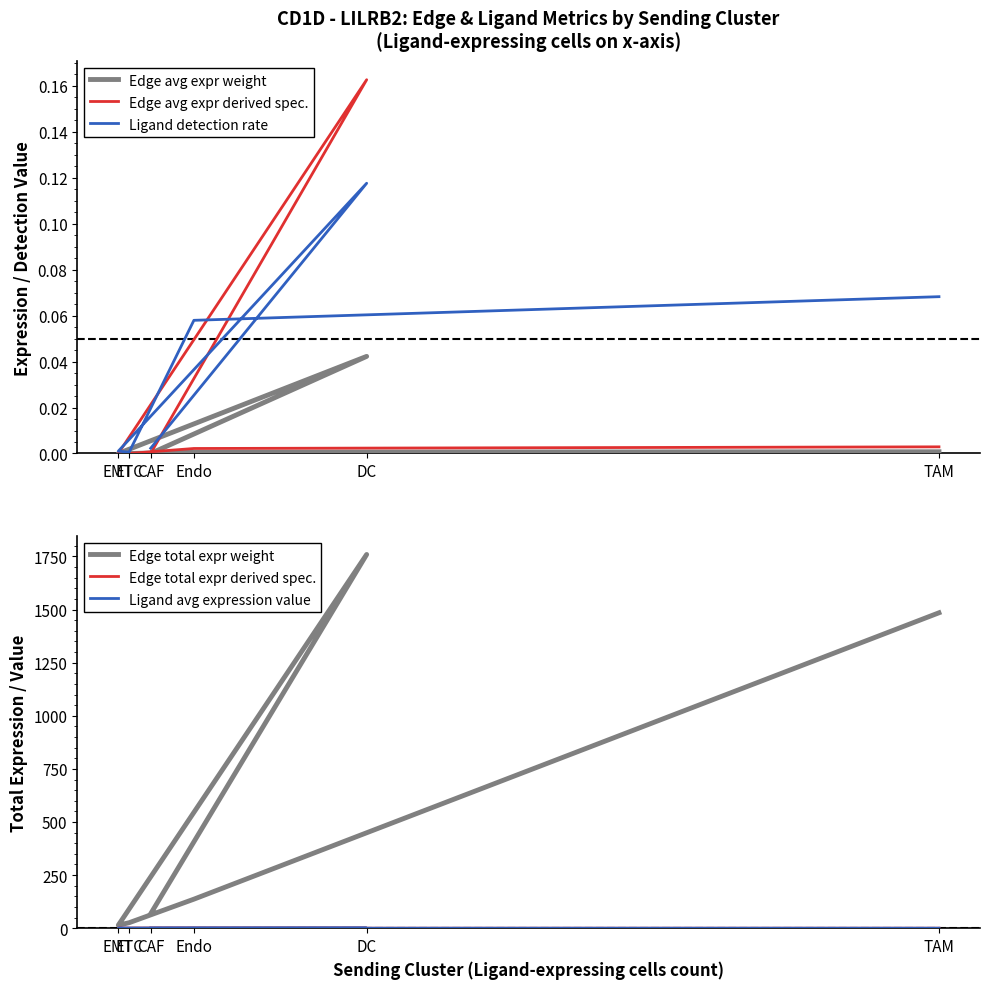

What is the total value across all series at TAM?

1485.0